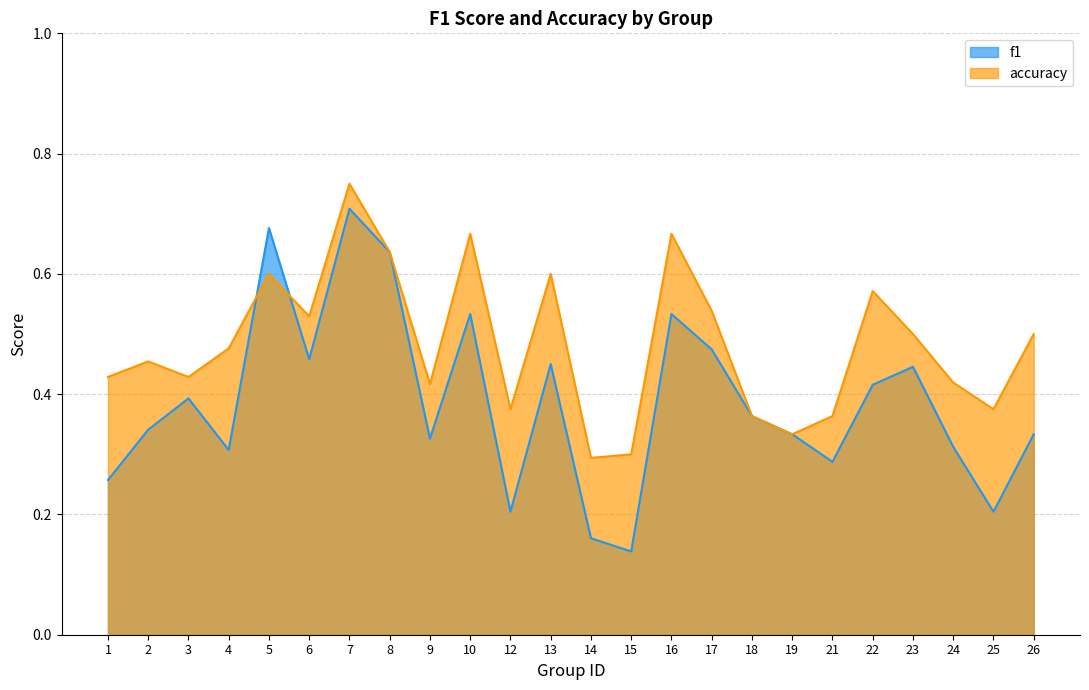

Where is the first local minimum for f1?

4